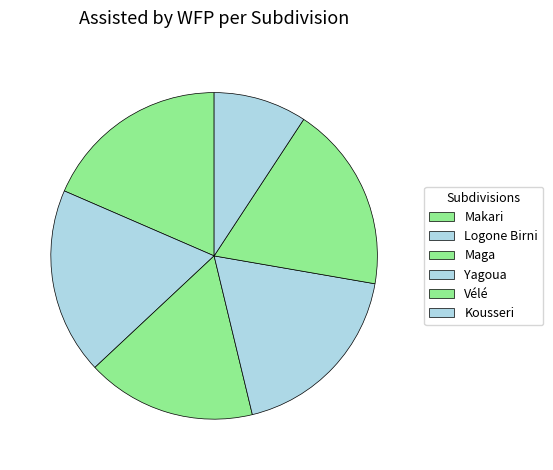

Count the number of slices in the pie.

6